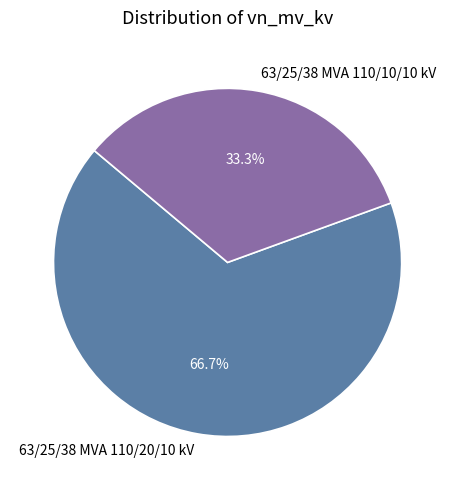

To the nearest percent, what percentage of the pie is 63/25/38 MVA 110/10/10 kV?

33%